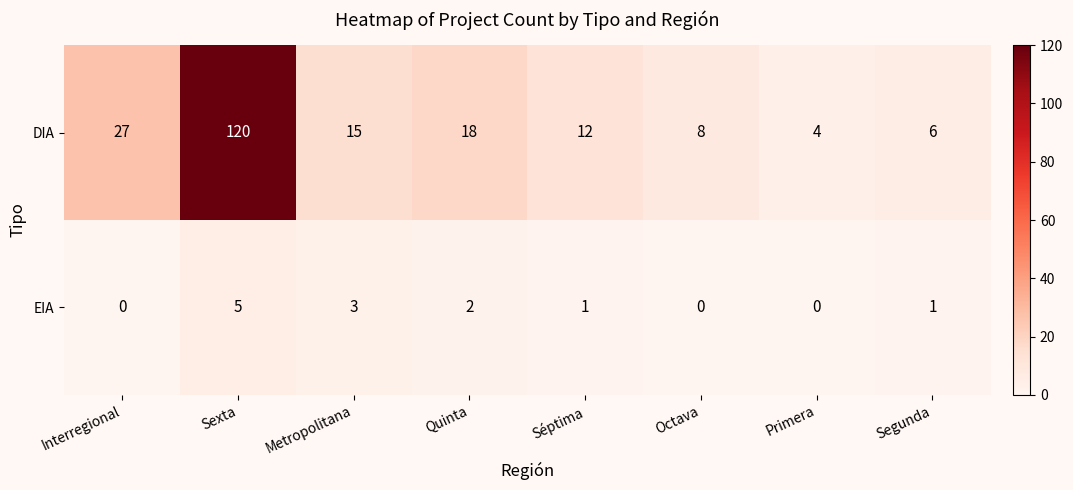

Count the number of categories in the chart.

8